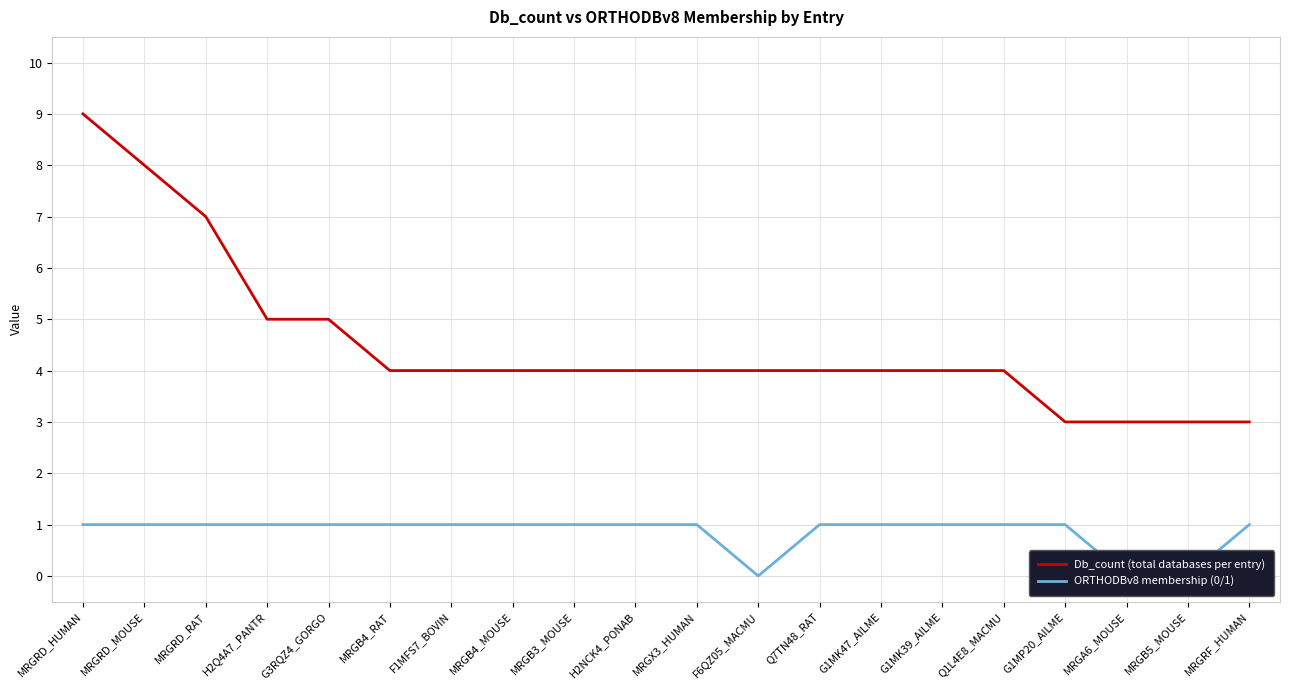

List the series in order of their overall mean, highest first.

Db_count (total databases per entry), ORTHODBv8 membership (0/1)